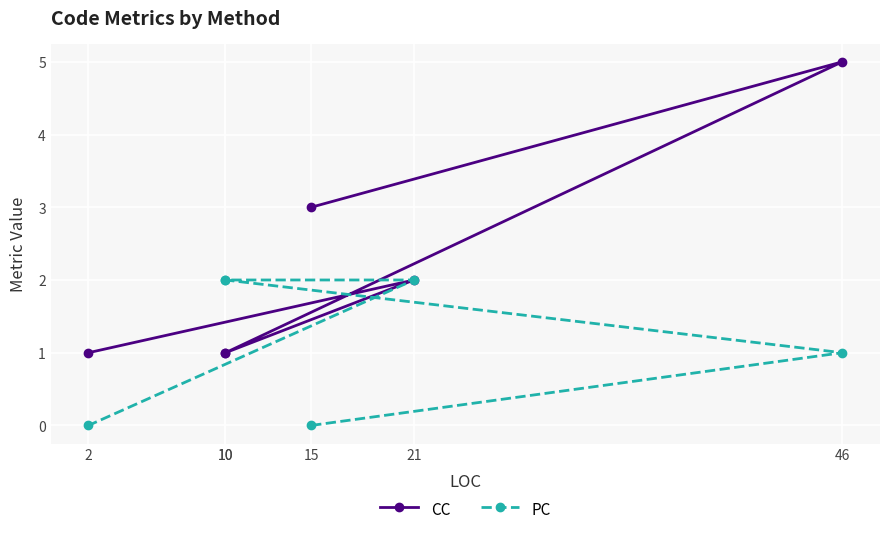

The PC series shows 1 at 2. True or false?

False